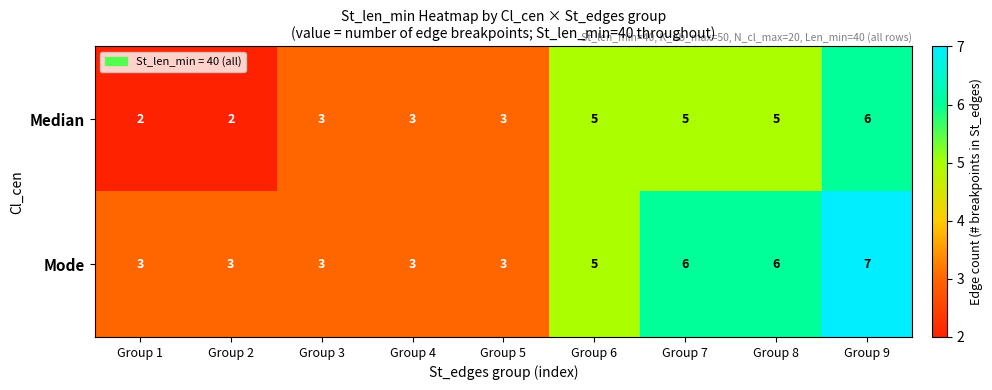

What value does the Mode series have at Group 7?

6